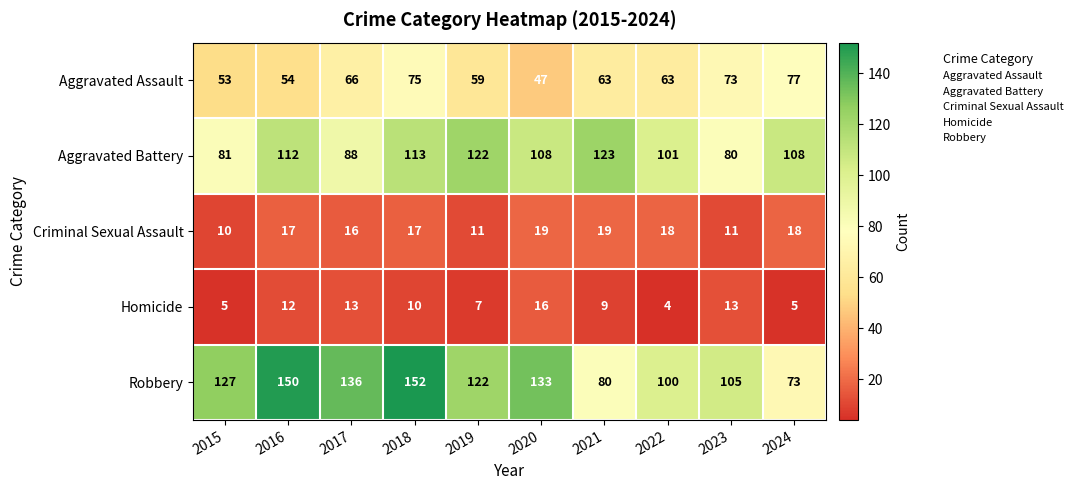

Which label corresponds to the smallest value in the chart?

2022